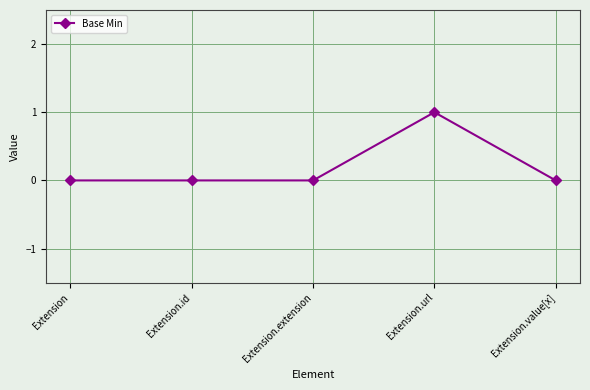

What is the difference between the maximum and minimum values?

1